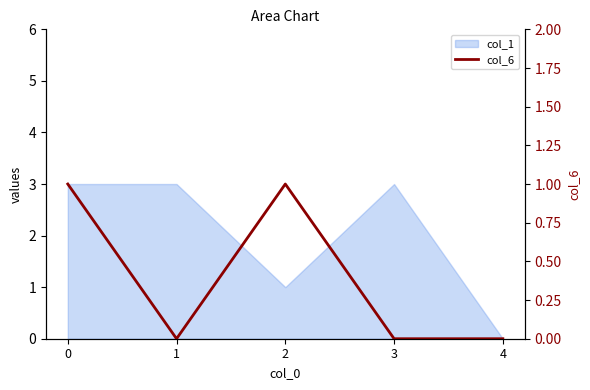

How many lines are shown in the chart?

1